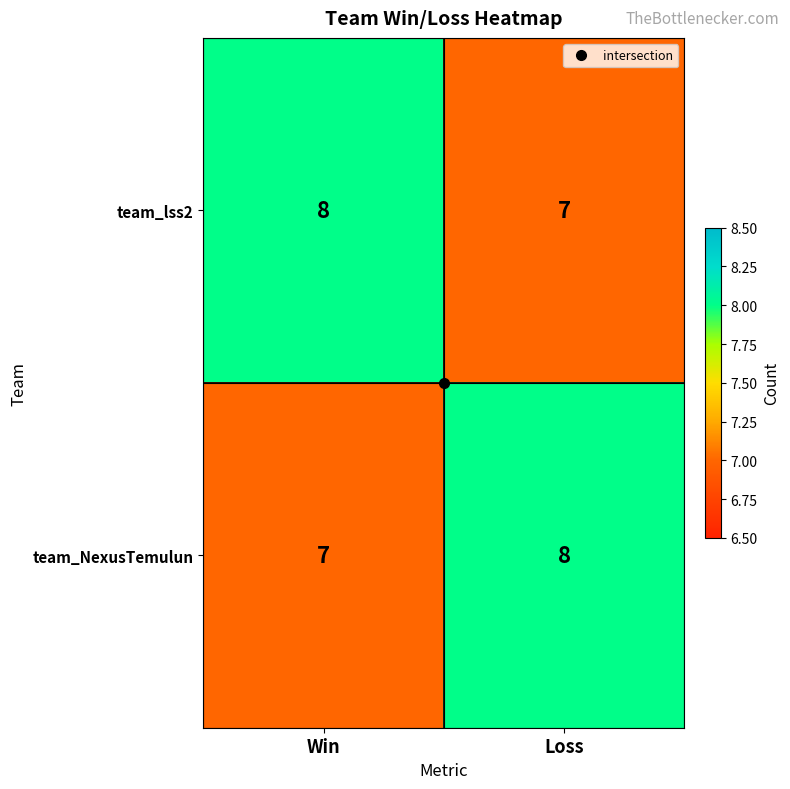

What is the lowest value of the team_lss2 series?

7